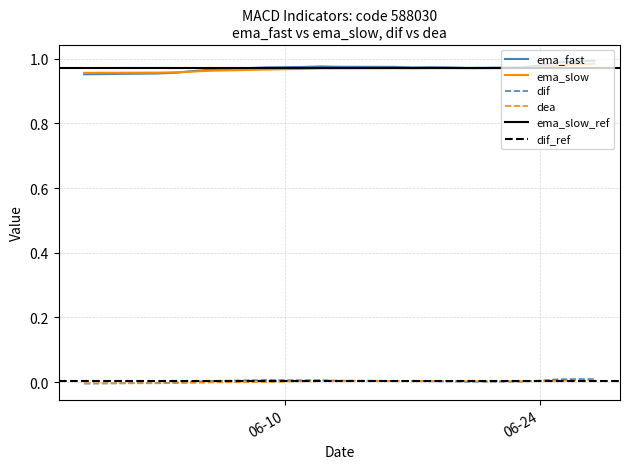

True or false: ema_fast has more than 0 points higher than both neighbors.

True